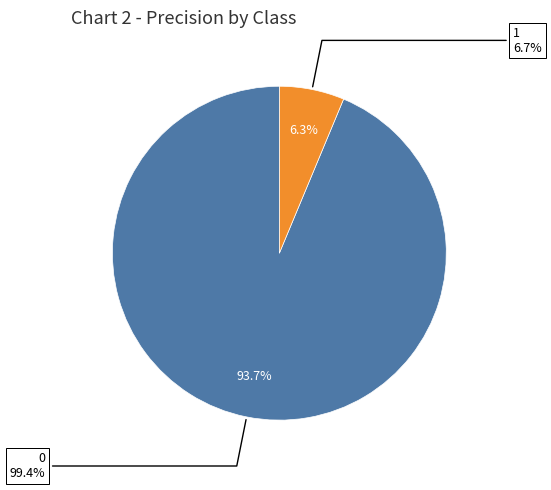

To the nearest percent, what is the difference between the largest and smallest slice percentages?

87%